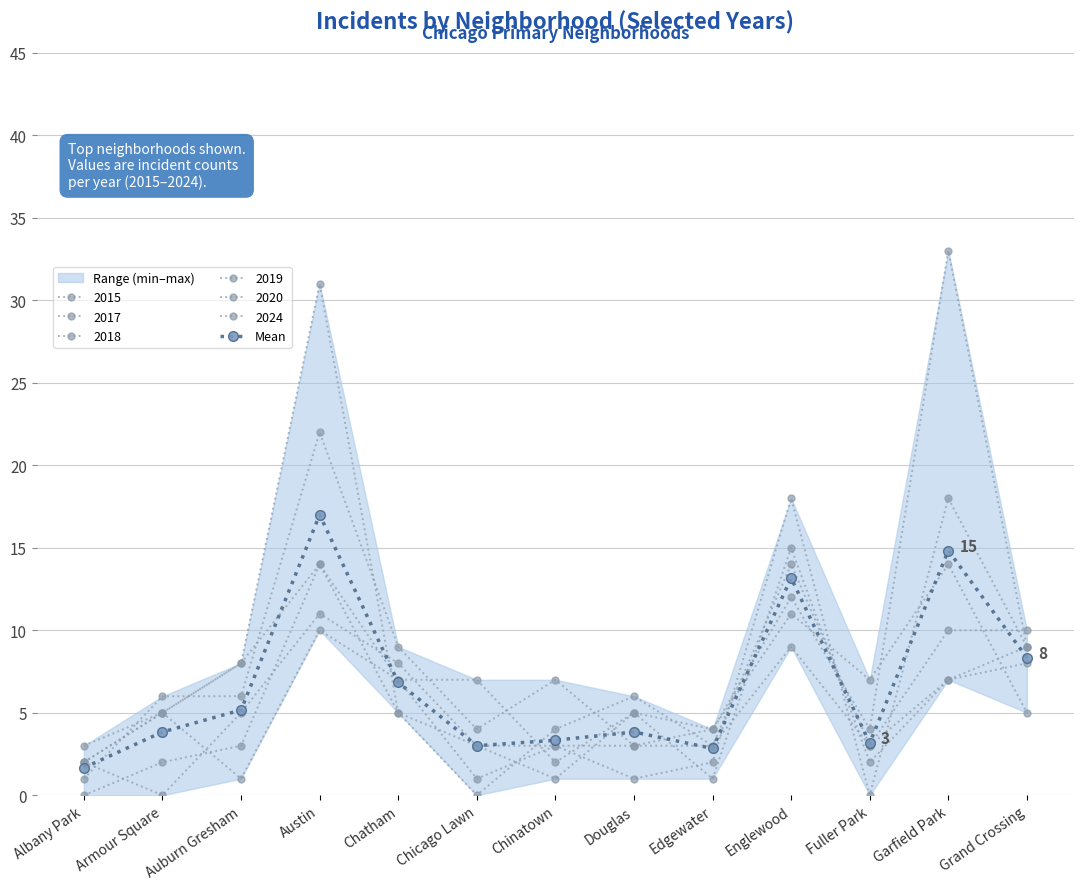

The value at Englewood is 13.2. True or false?

True